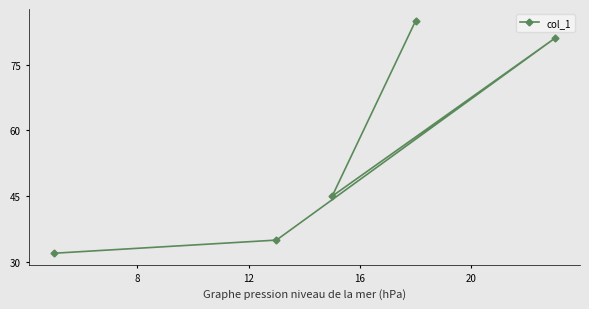

What is the difference between the maximum and minimum values?

53